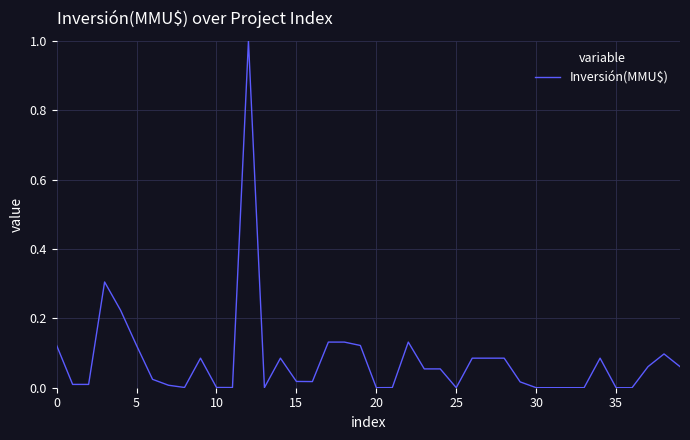

What is the greatest value displayed?

1.0